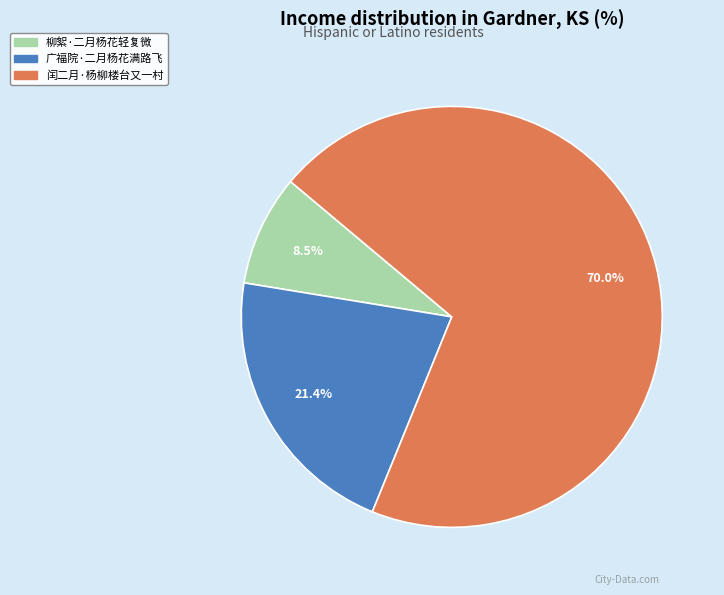

True or false: 广福院·二月杨花满路飞 accounts for 8% of the total.

False